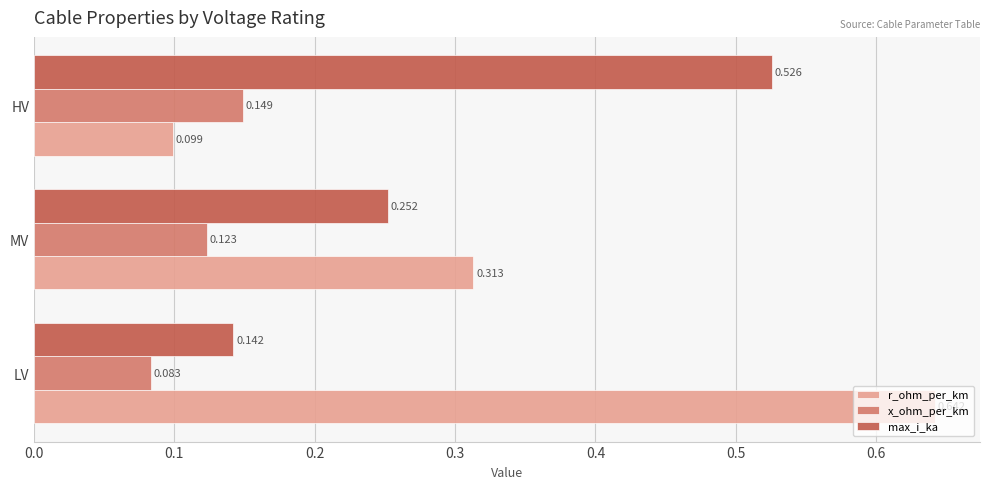

At which label does max_i_ka reach its peak?

HV